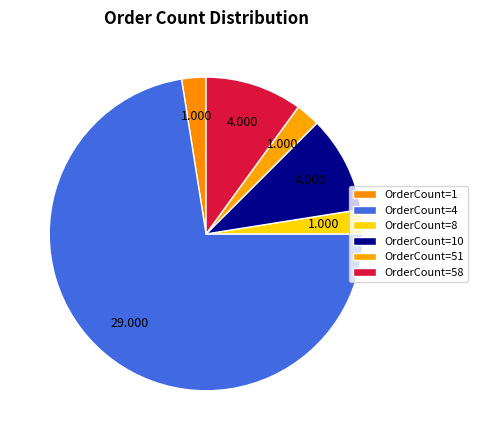

How many segments does this pie chart have?

6